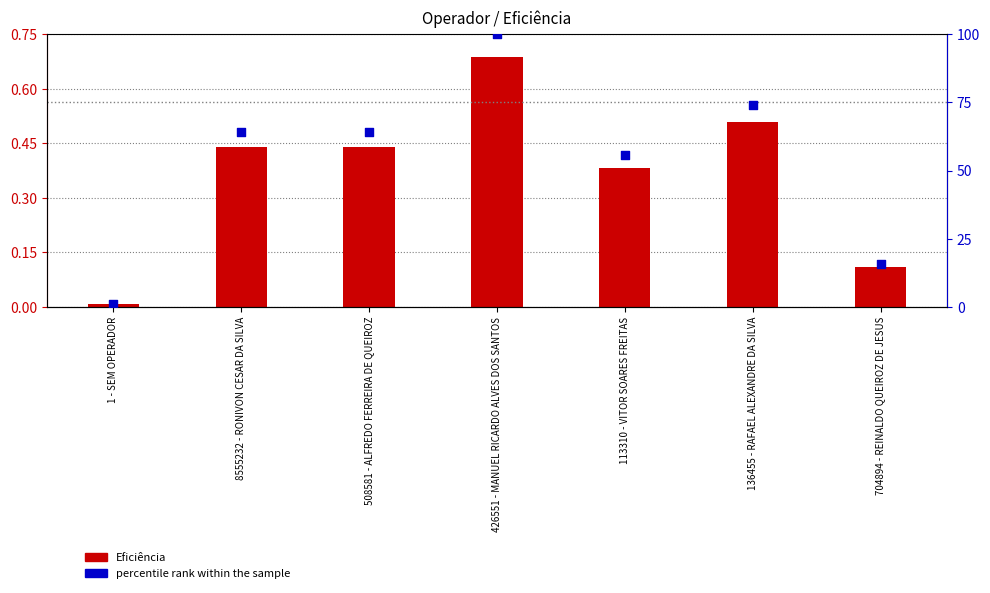

What is the total value across all series at 136455 - RAFAEL ALEXANDRE DA SILVA?

74.5